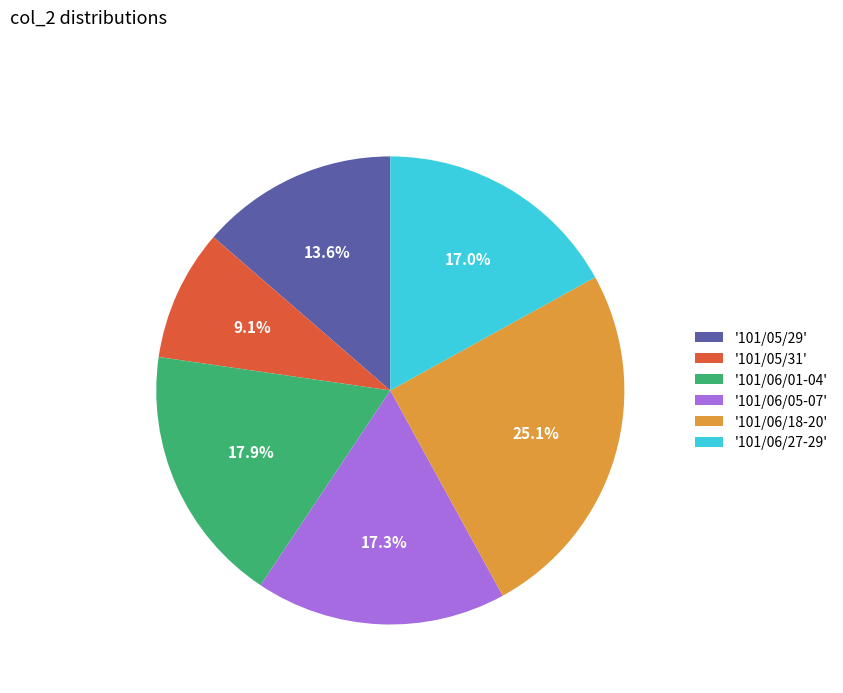

What portion of the pie excludes '101/06/27-29'?

83.0%